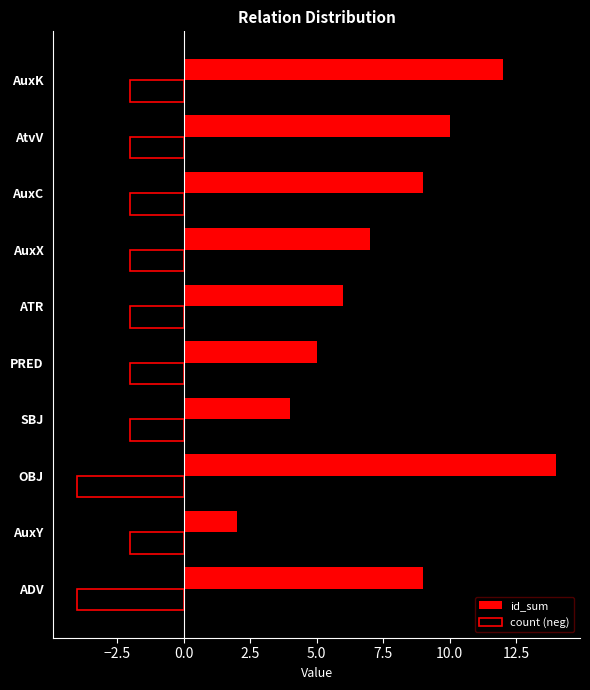

The value of id_sum at SBJ is 6. True or false?

False